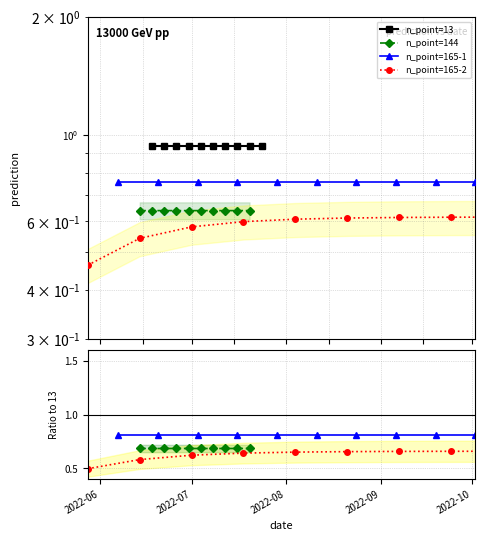

List the series in order of their overall mean, lowest first.

n_point=165-2, n_point=144, n_point=165-1, n_point=13